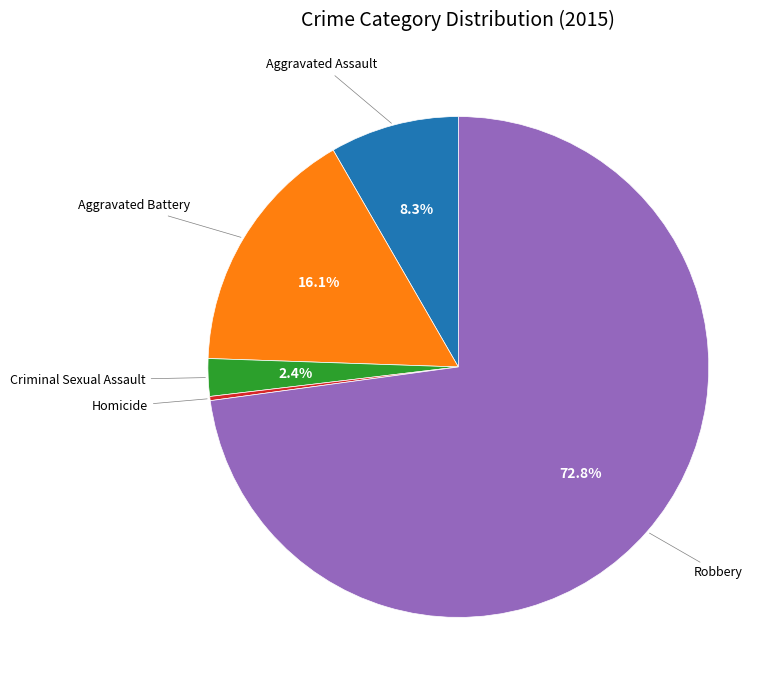

Is there any slice that represents more than half of the pie?

Yes